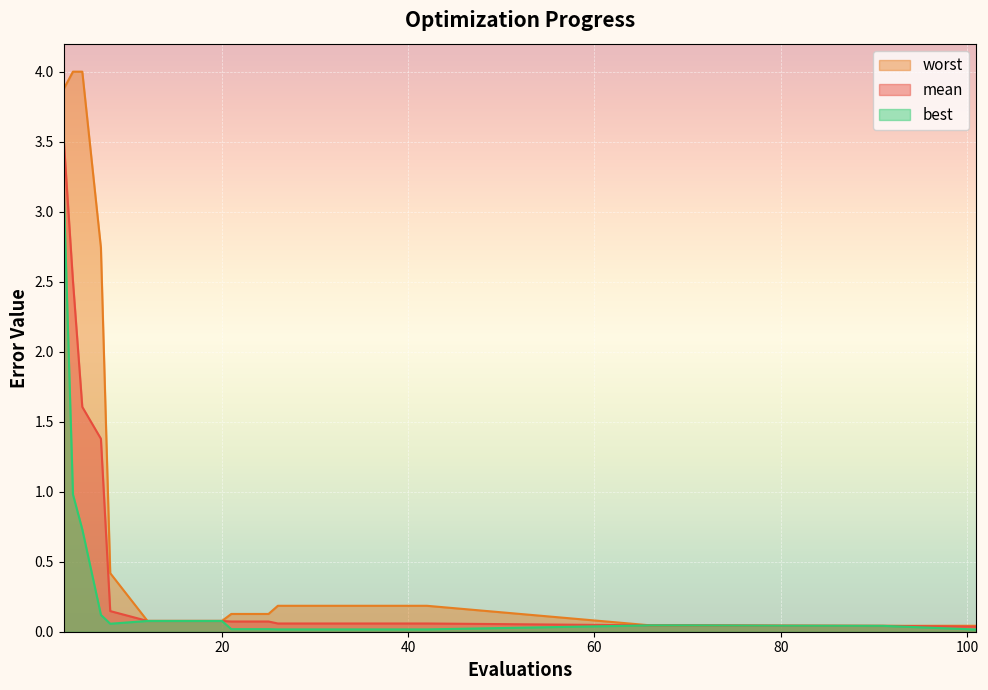

Where is worst nearest to the value 2?

7